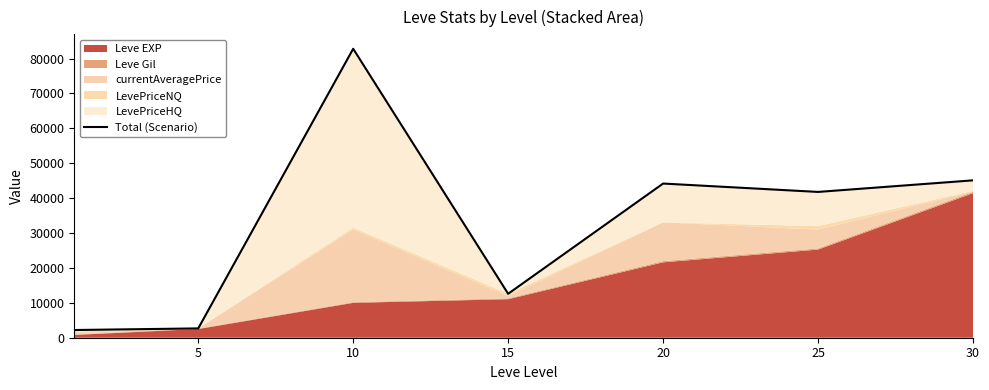

The chart shows a value of 59333 at 25. True or false?

False